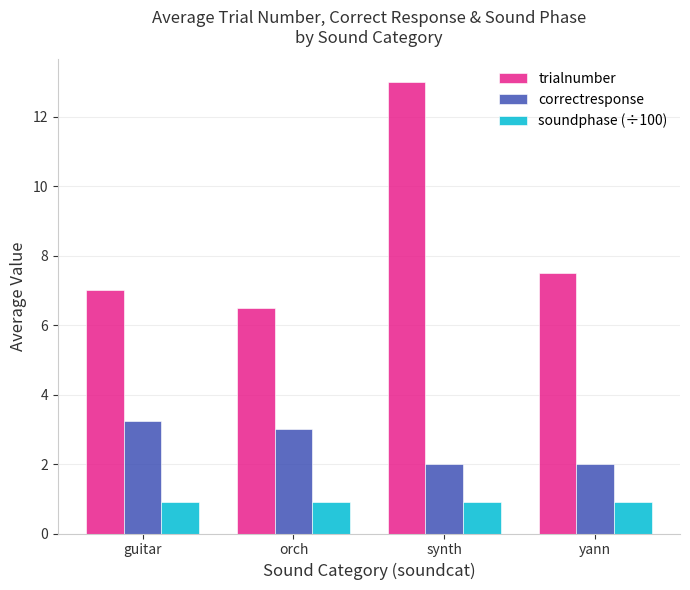

List the labels in order of trialnumber value, largest first.

synth, yann, guitar, orch